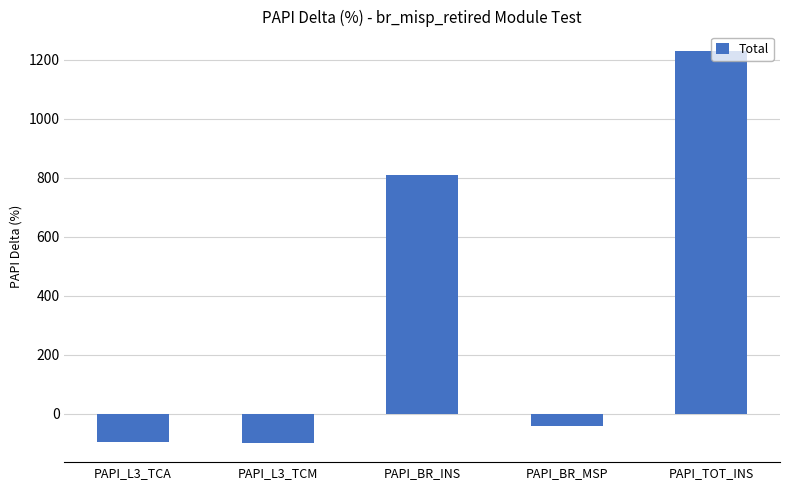

How many data points does each series have?

5